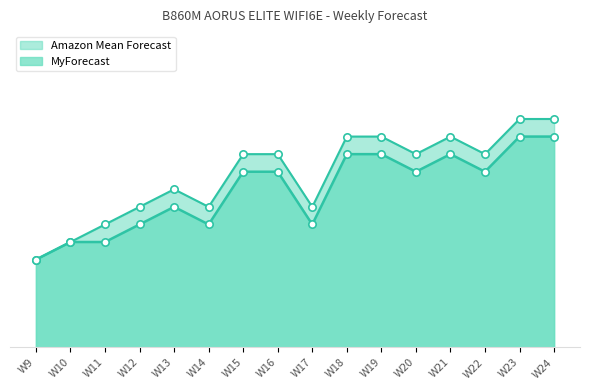

Which series contains the highest Y value?

Amazon Mean Forecast